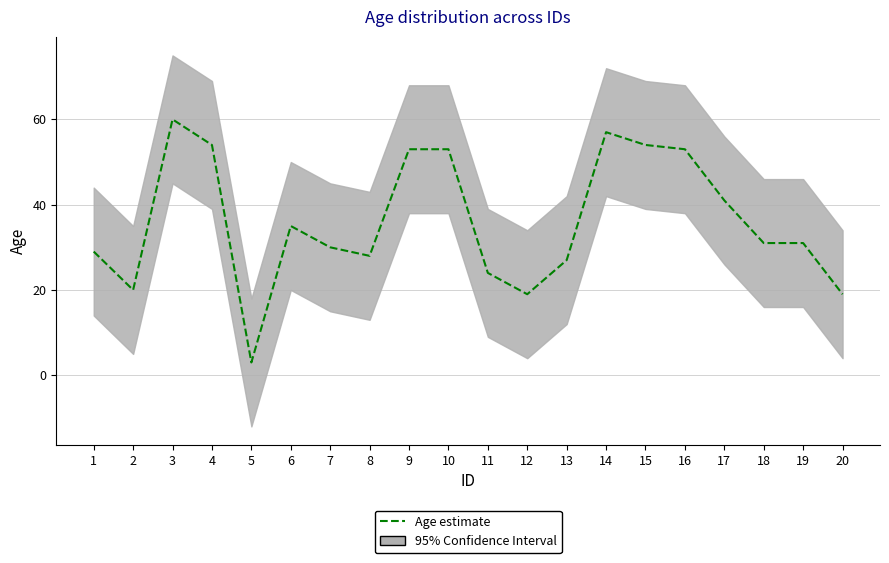

At which category does the data reach its first local valley?

2